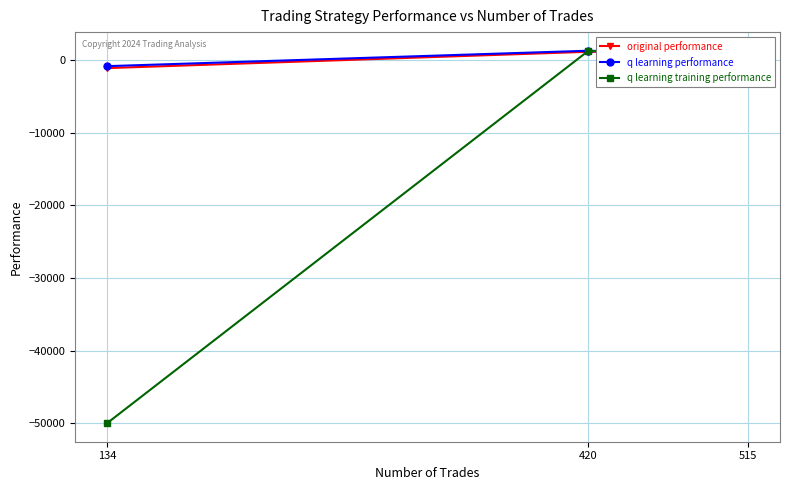

How many lines are shown in the chart?

3